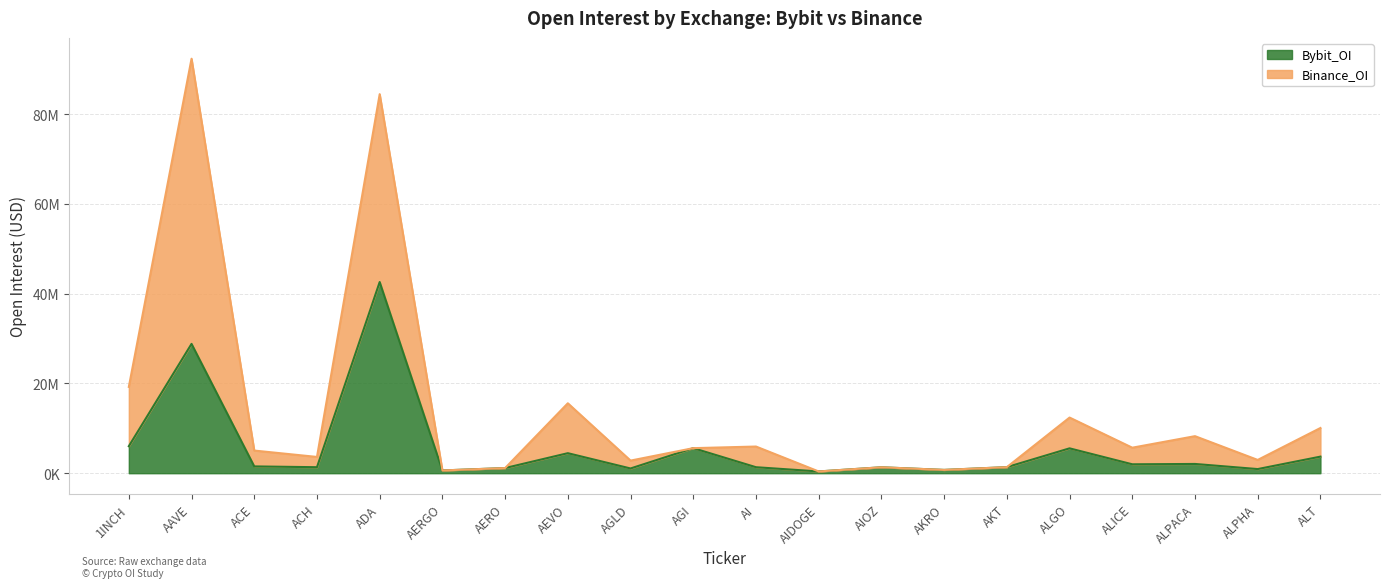

At which label is Binance_OI closest to 46393930?

1INCH